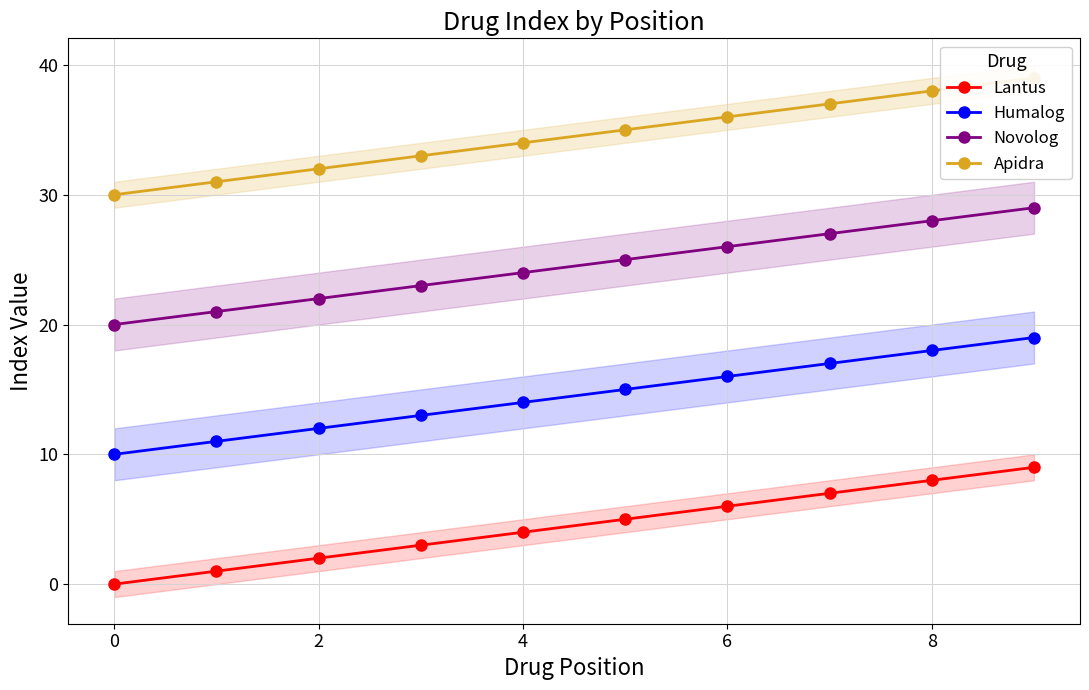

True or false: Lantus and Novolog cross at least once.

False